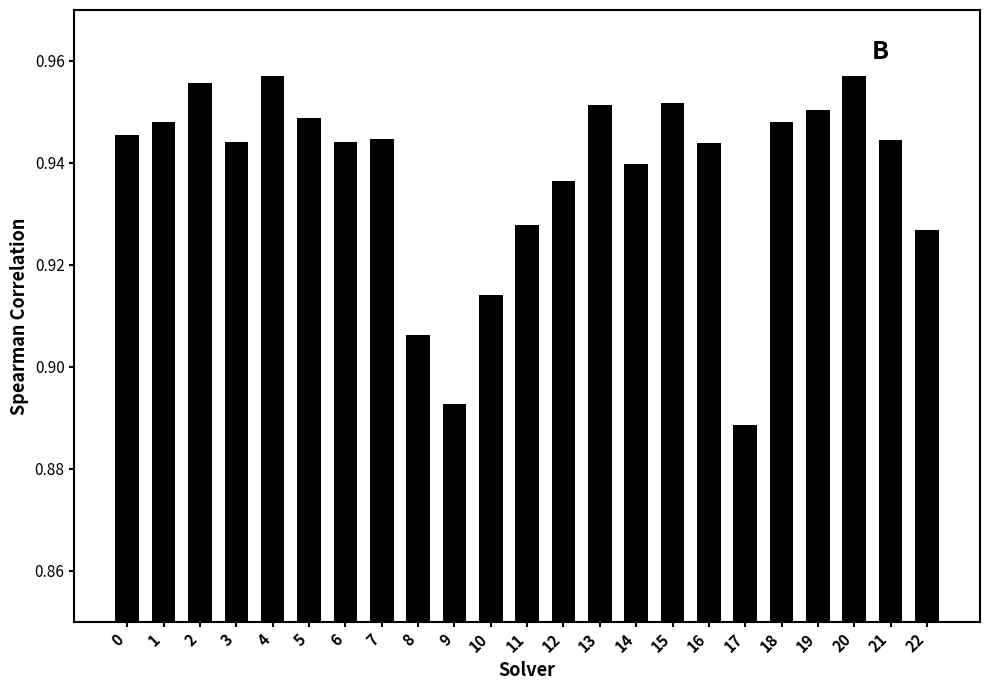

How many distinct data groups are displayed?

1